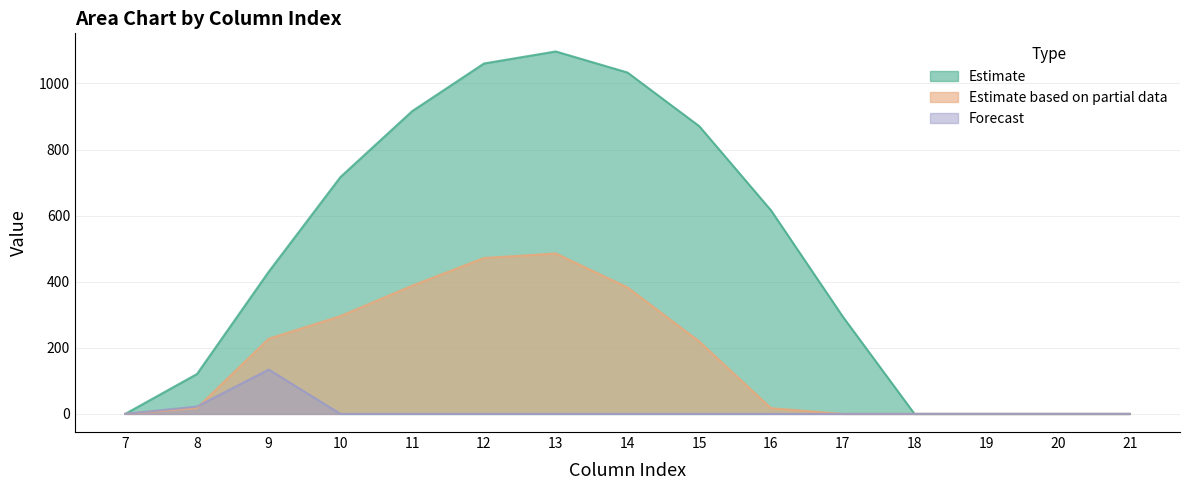

Where is the first local maximum for row_0?

13